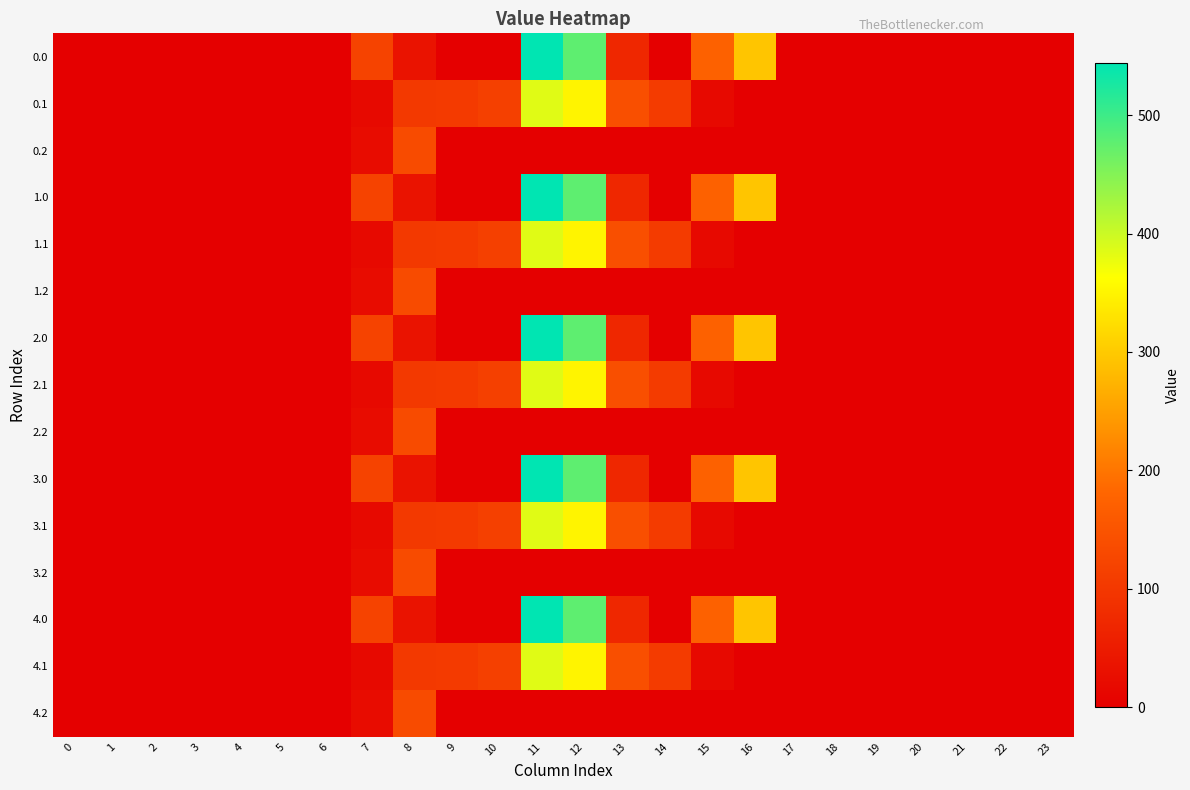

At which category is the sum across all series the highest?

11